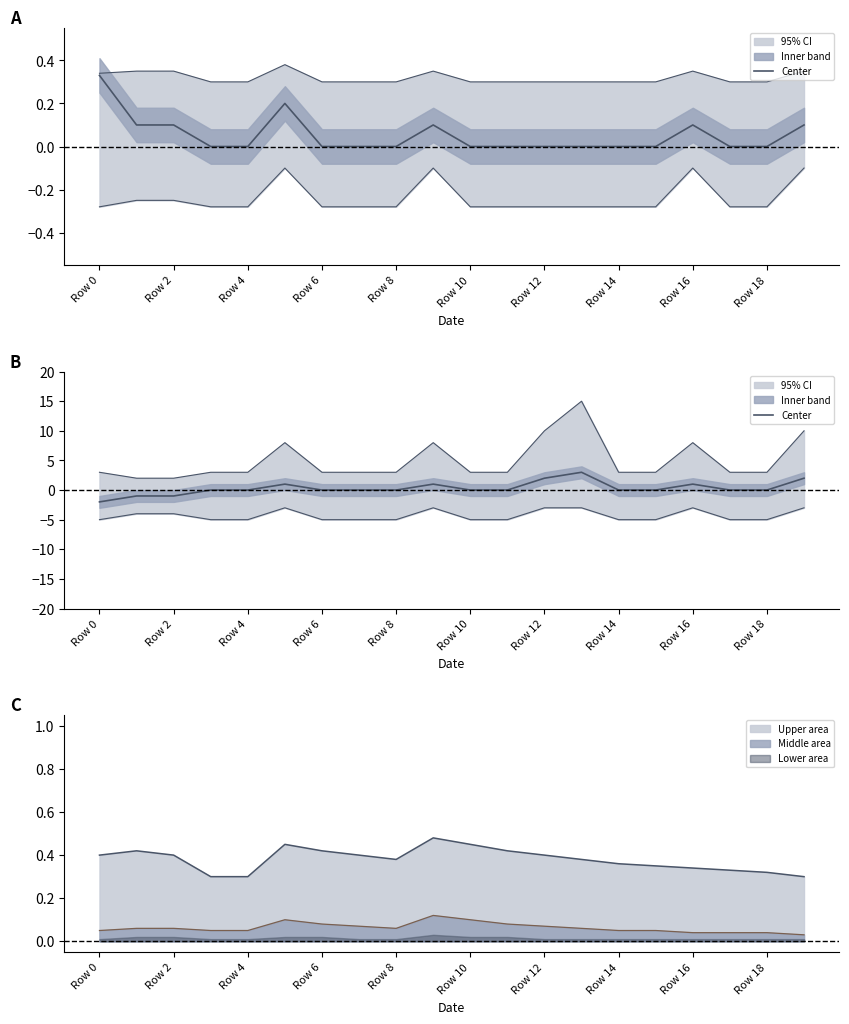

At which label is the value closest to 0?

Row 6